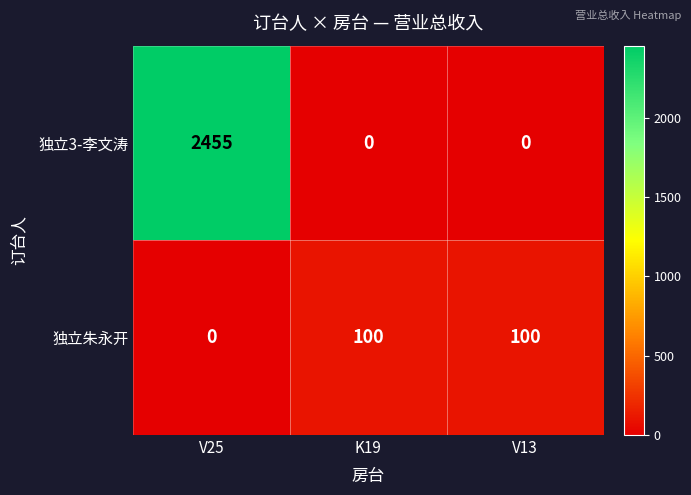

What is the total value across all series at K19?

100